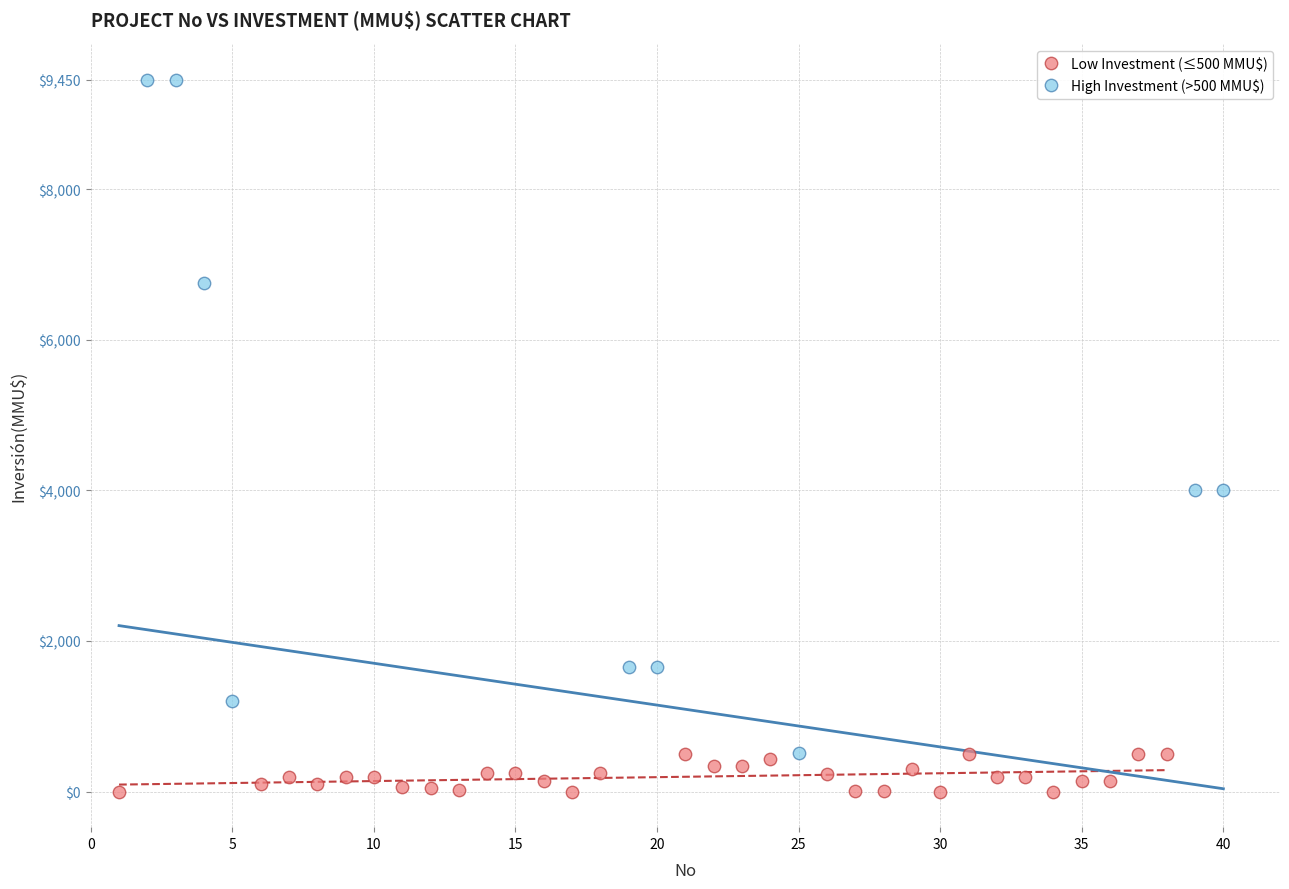

Which series contains the lowest Y value?

Low Investment (≤500 MMU$)